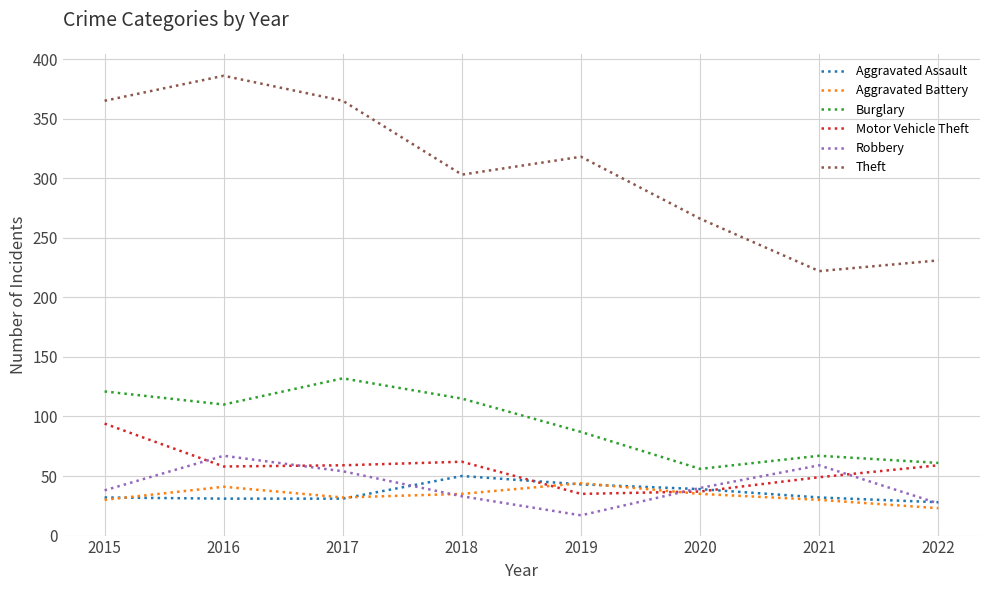

What is the difference between the second highest and minimum values in the Motor Vehicle Theft series?

27